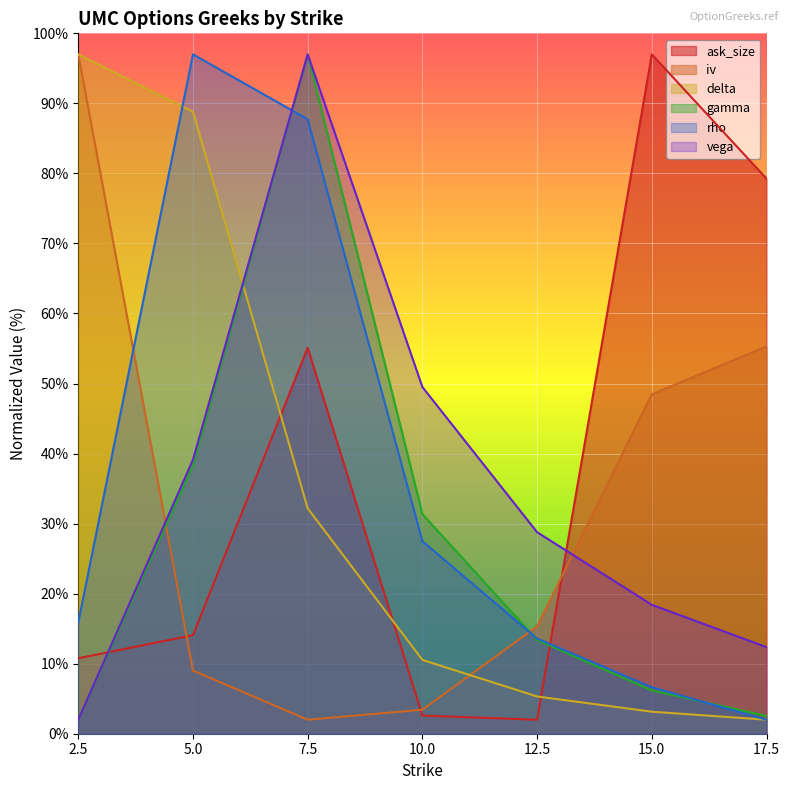

True or false: ask_size has a value of 2.0 at 12.5.

True